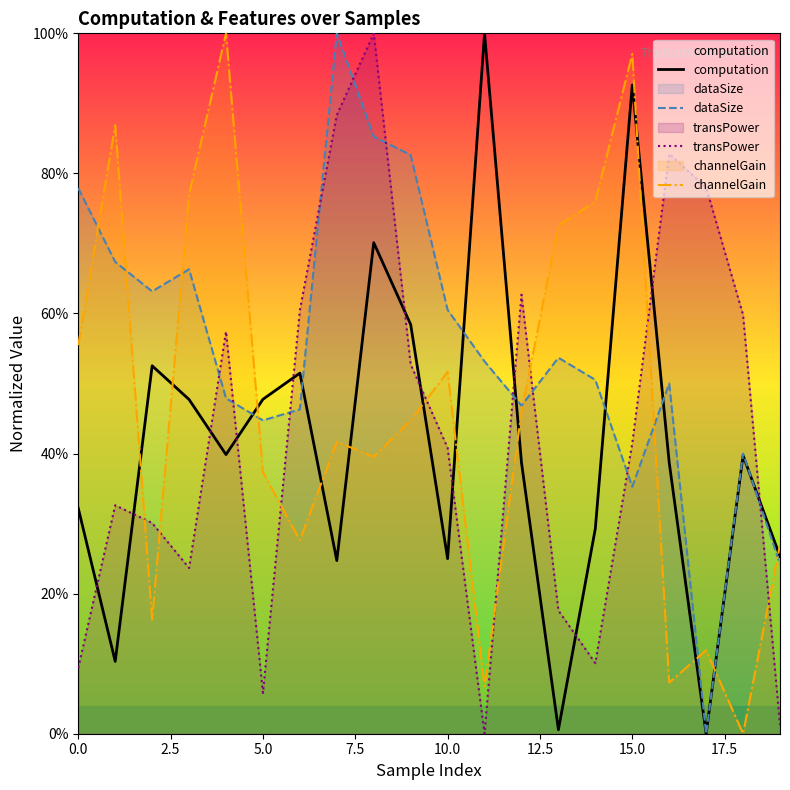

How many interior local valleys does the transPower series have?

4